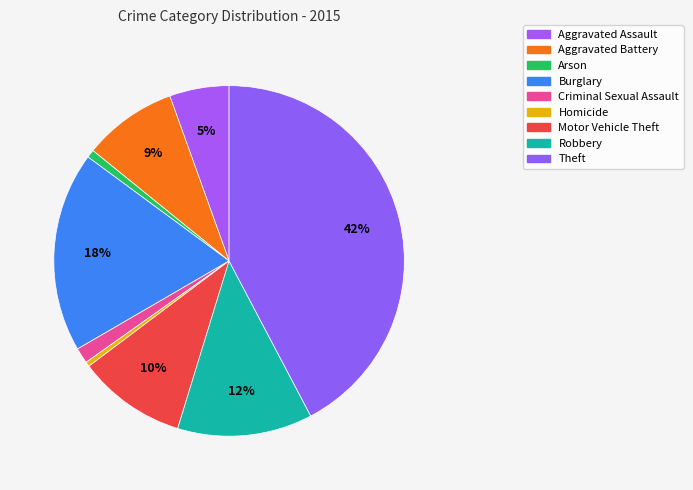

Rank the categories by value from highest to lowest.

Theft, Burglary, Robbery, Motor Vehicle Theft, Aggravated Battery, Aggravated Assault, Criminal Sexual Assault, Arson, Homicide